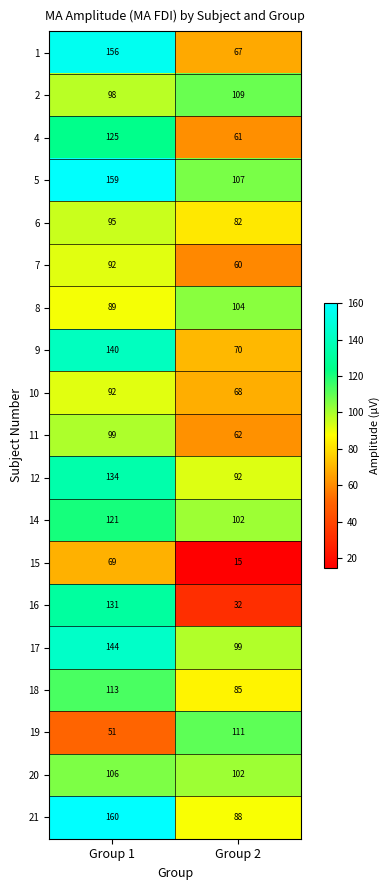

True or false: 6 has a value of 113 at Group 2.

False